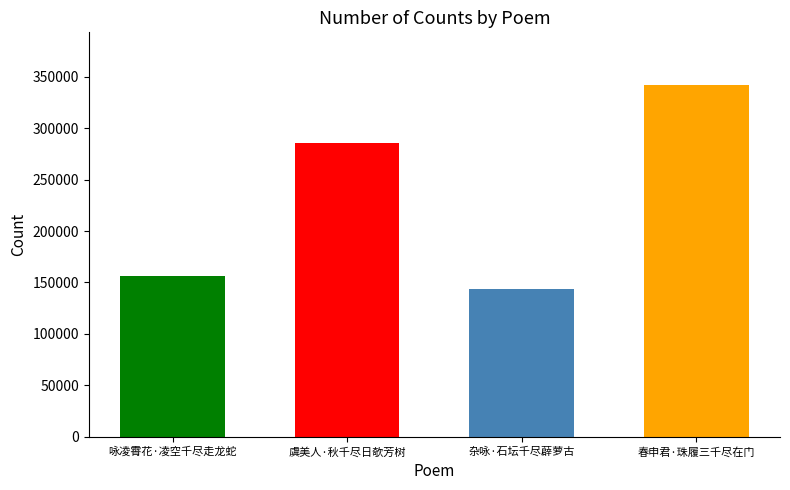

How many bars are there in total?

4